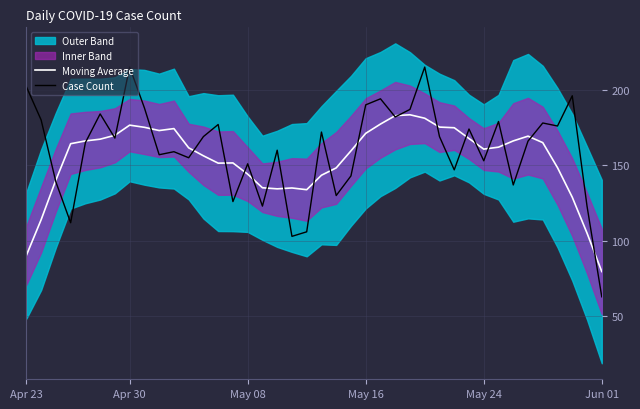

True or false: Case Count has a value of 69.0 at Apr 30.

False